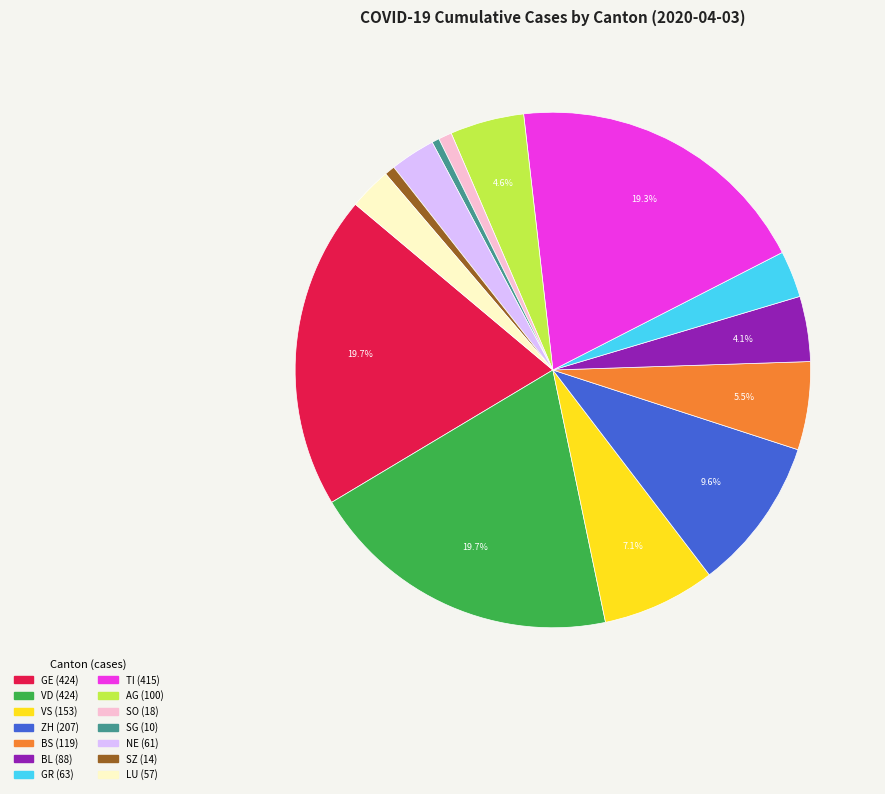

Combined, do SZ and GR account for over 50%?

No